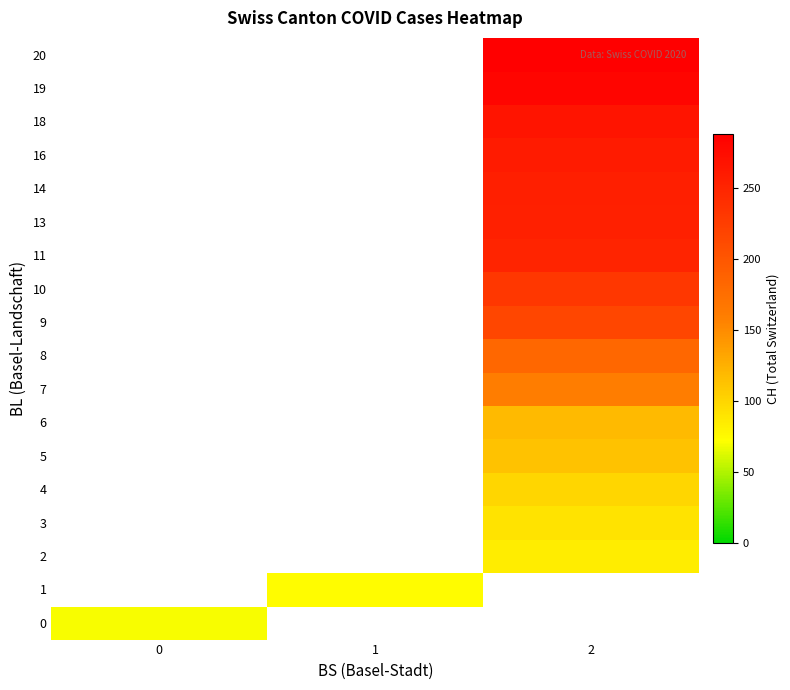

At how many categories does at least one series exceed 143?

1